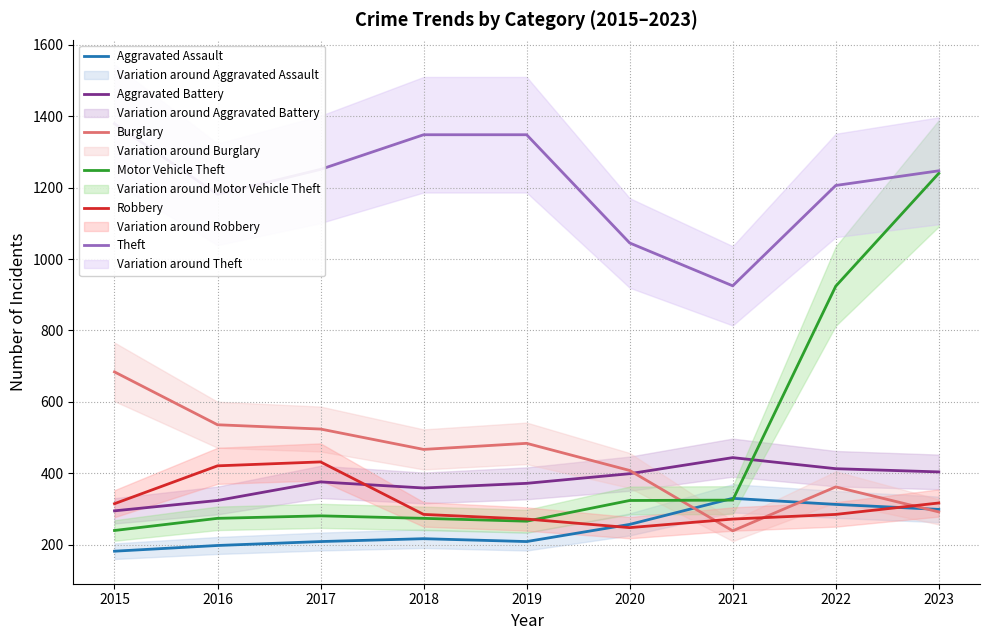

Which series has the largest range (max minus min)?

Motor Vehicle Theft